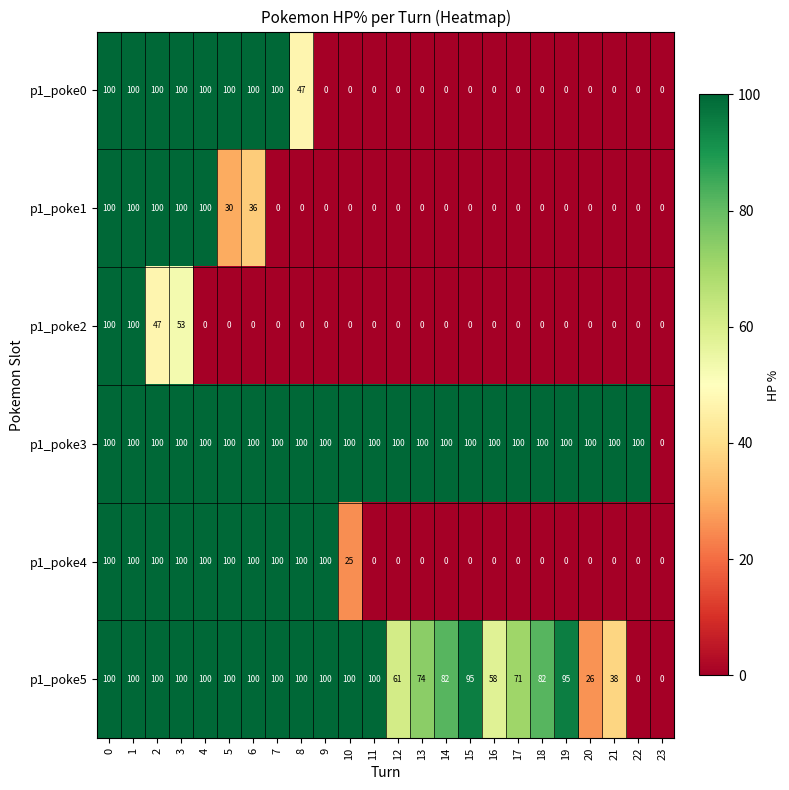

True or false: p1_poke2 has a value of 47 at 11.

False